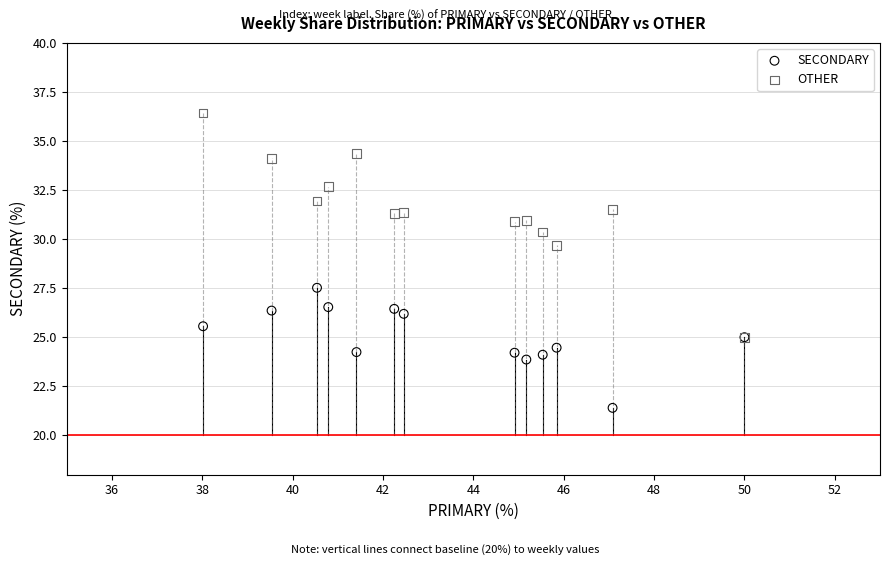

Across all series, what Y value is closest to 28?

27.5